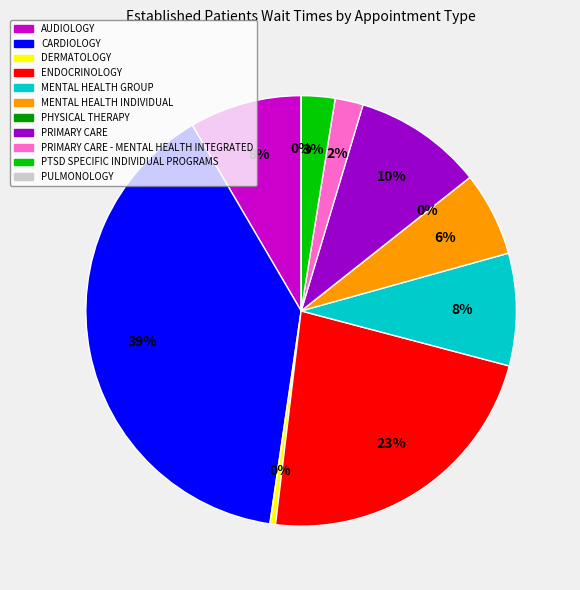

Is there a majority slice in this chart?

No